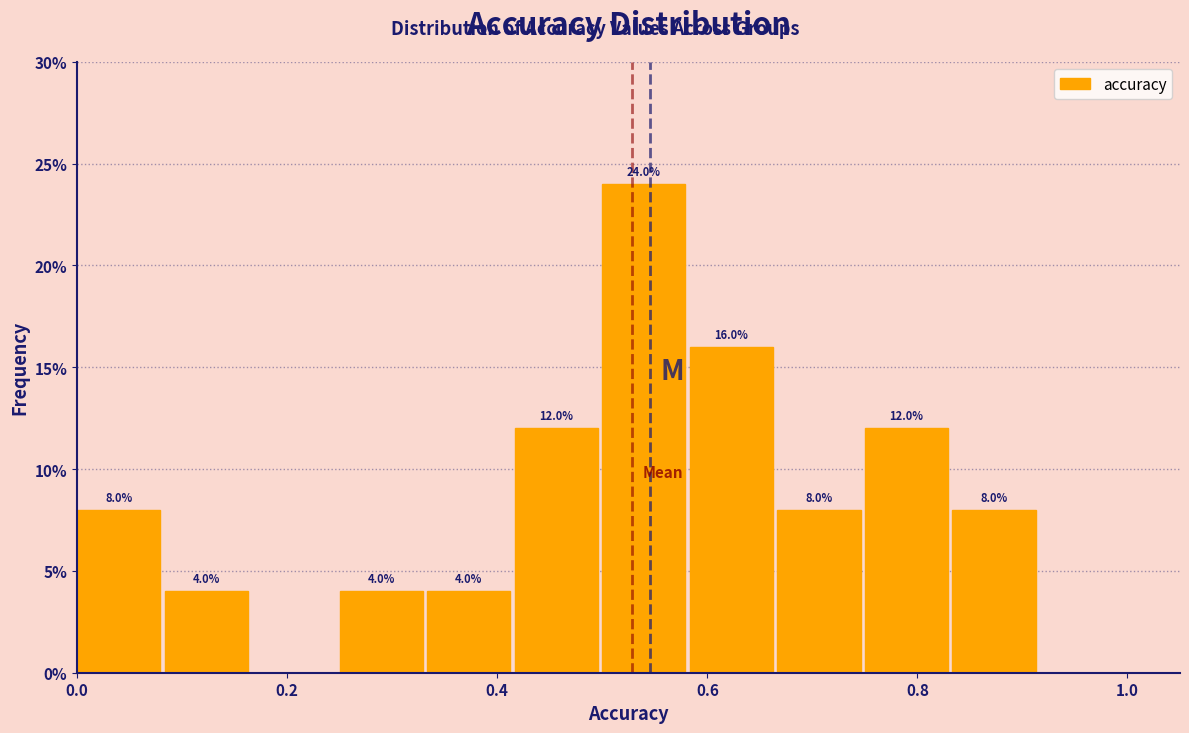

Over which range of the x-axis is the bar tallest?

0.50 to 0.58